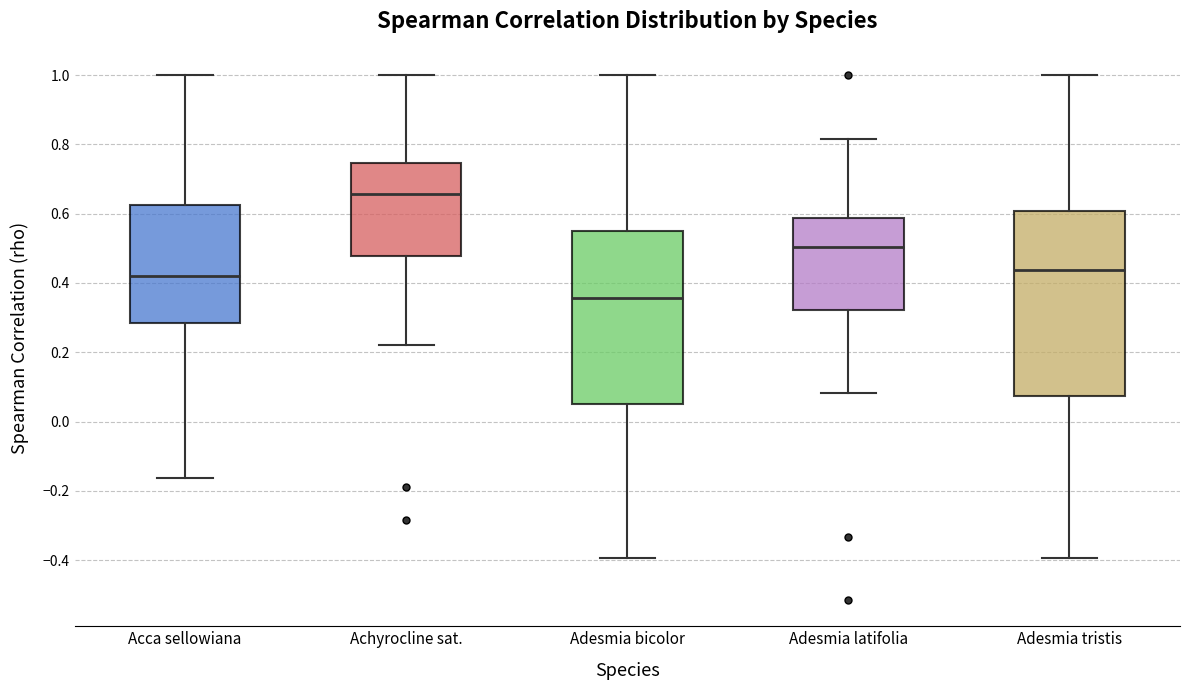

Where does the lower whisker of the box for Achyrocline sat. end on the y-axis? The values are not printed on the chart, so give them approximately, as read against the axis.

0.22